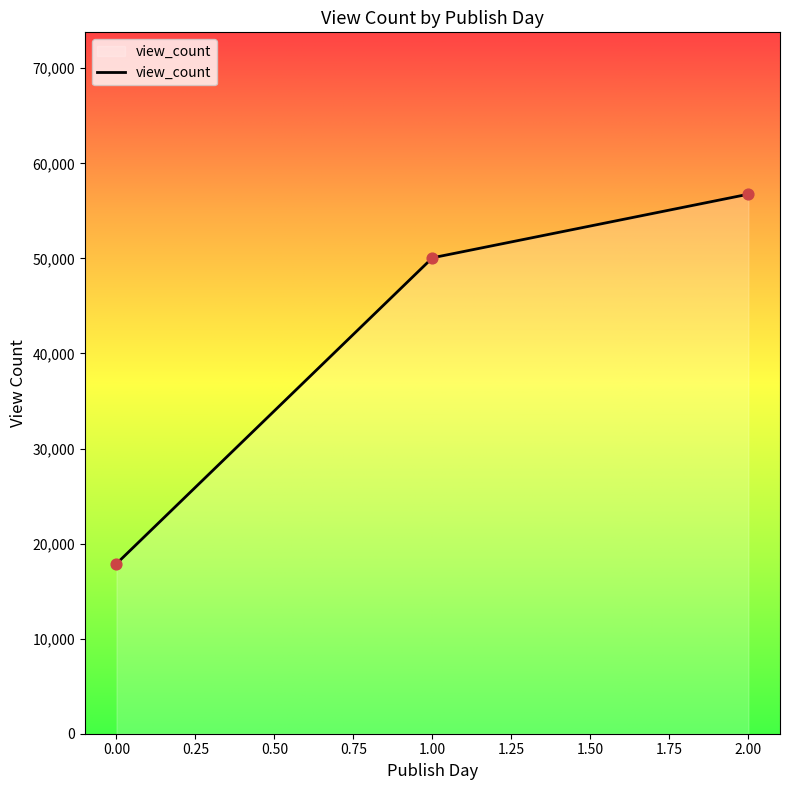

Between 1.00 and 2.00, which is larger?

2.00